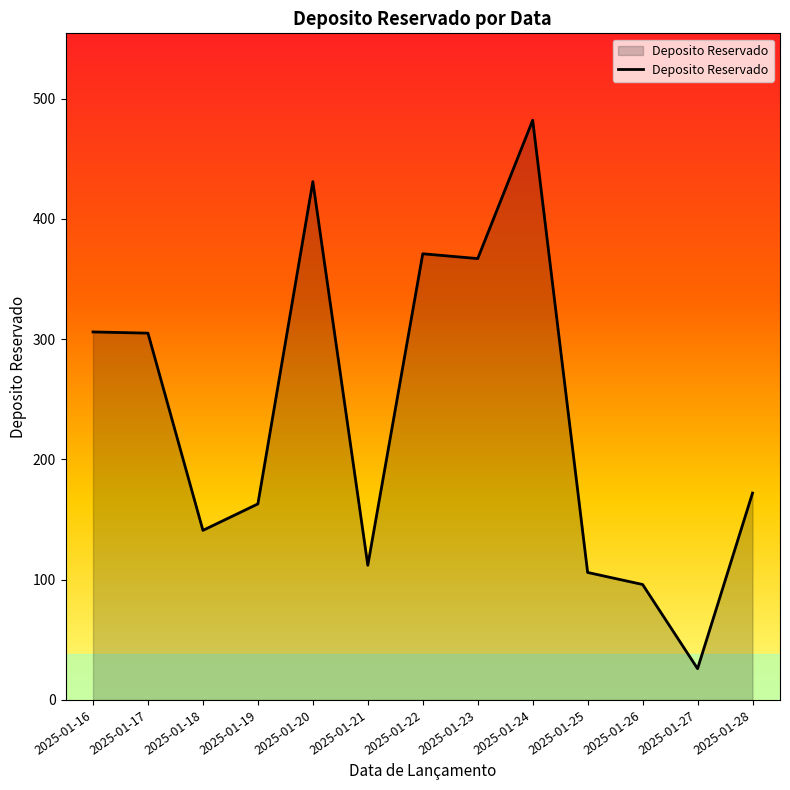

Where is the first local minimum?

2025-01-18